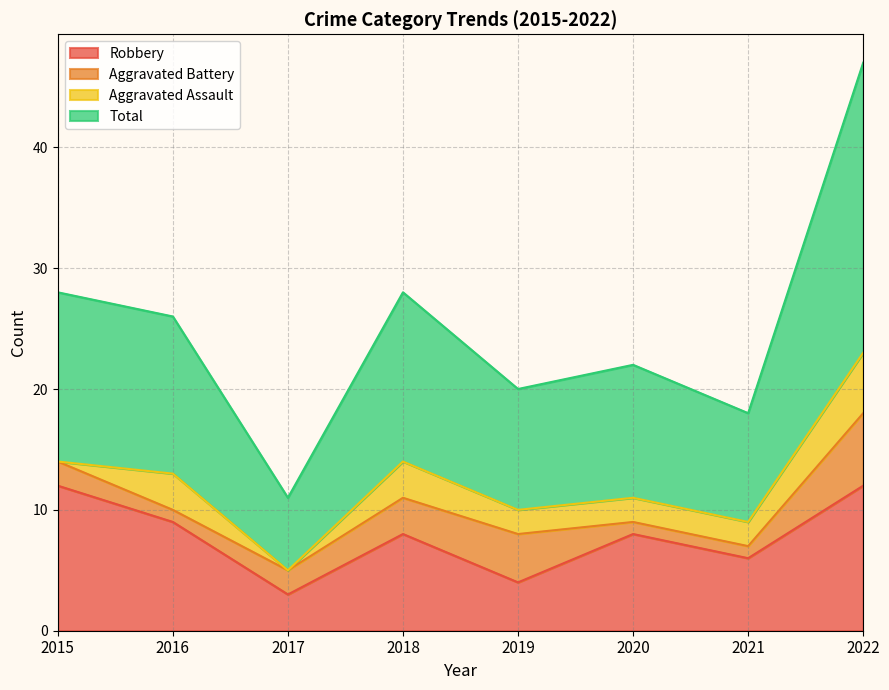

At which label does Total reach its minimum?

2017